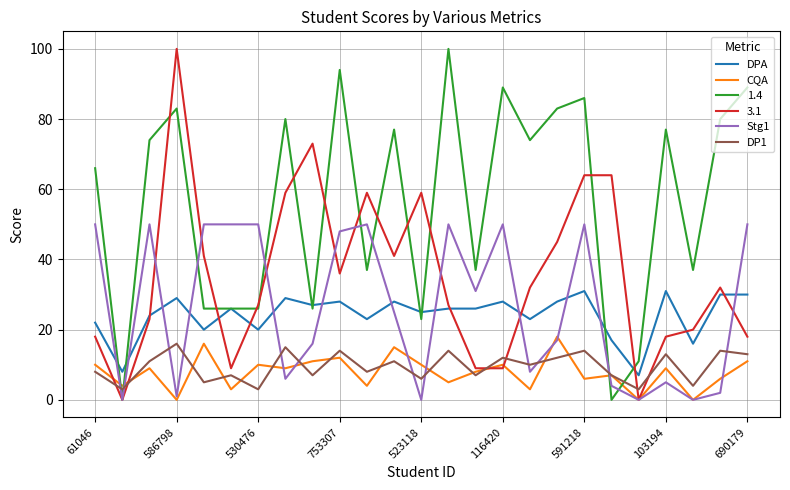

True or false: DPA and CQA intersect in this chart.

False